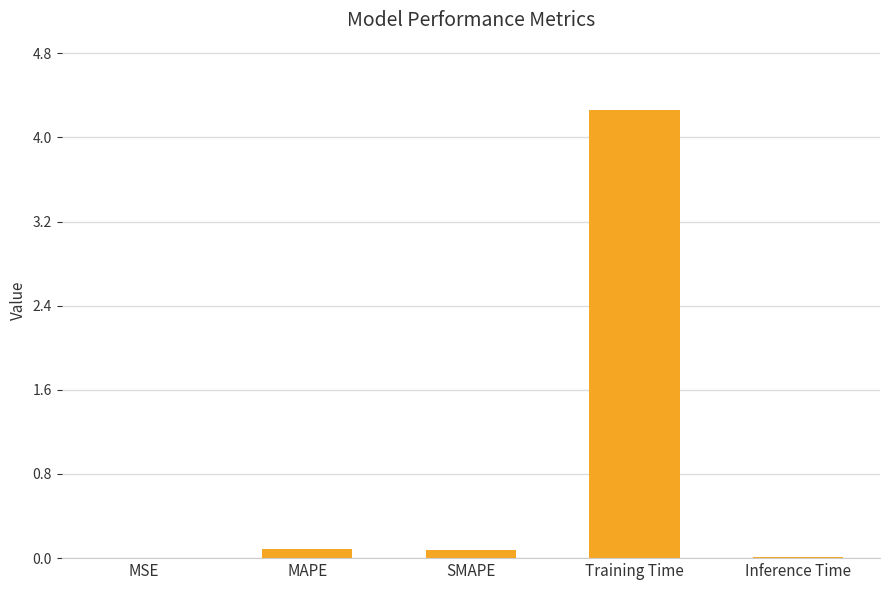

The chart shows a value of 4.3 at Training Time. True or false?

True